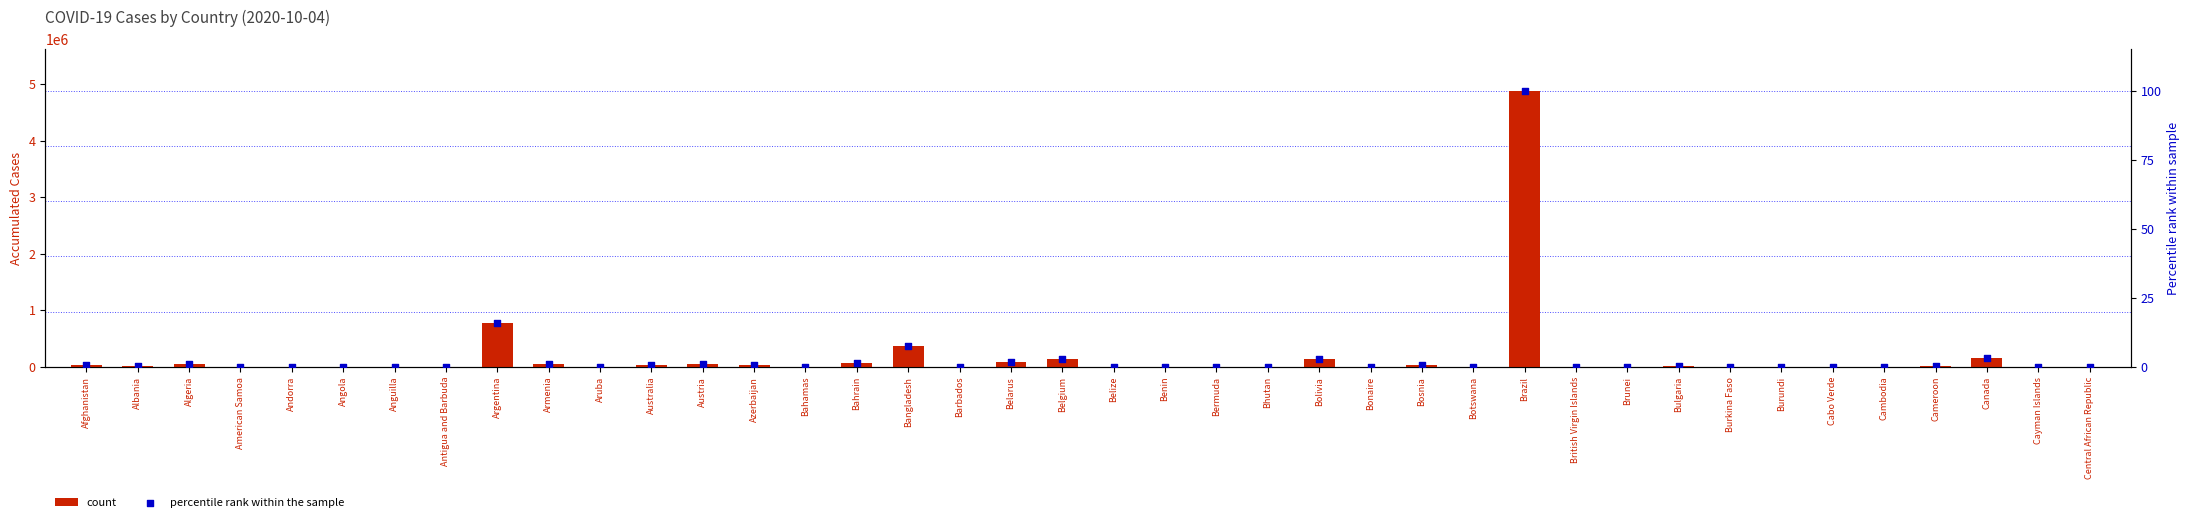

At how many categories does at least one series exceed 2202904?

1